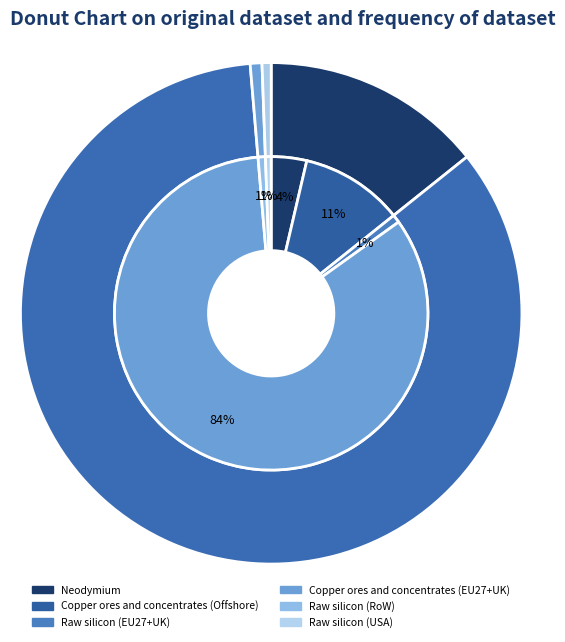

Which series has the largest range (max minus min)?

Copper ores and concentrates (EU27+UK)